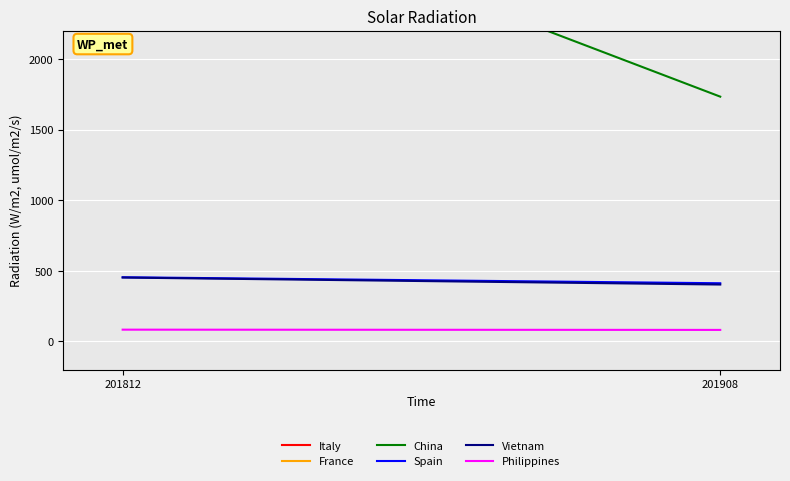

Reading left to right, extract all data points from this chart.

Italy: 201812=8439.0	201908=5553.3
France: 201812=3158.9	201908=2425.5
China: 201812=3342.6	201908=1732.5
Spain: 201812=454.6	201908=412.0
Vietnam: 201812=452.4	201908=402.9
Philippines: 201812=83.6	201908=81.8